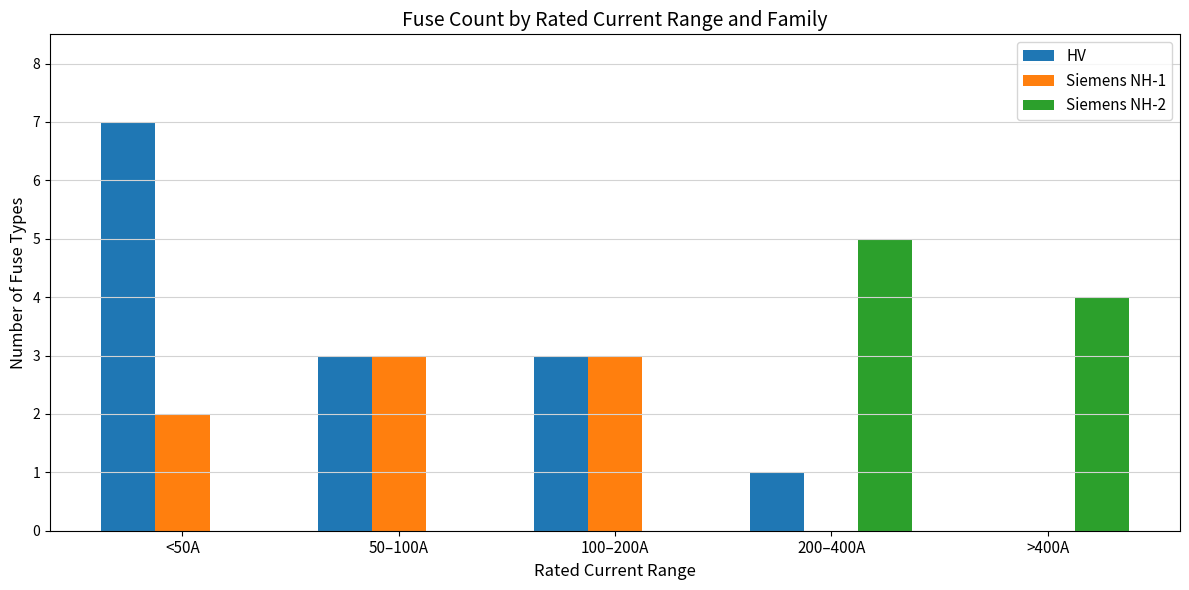

How many data points does each series have?

5